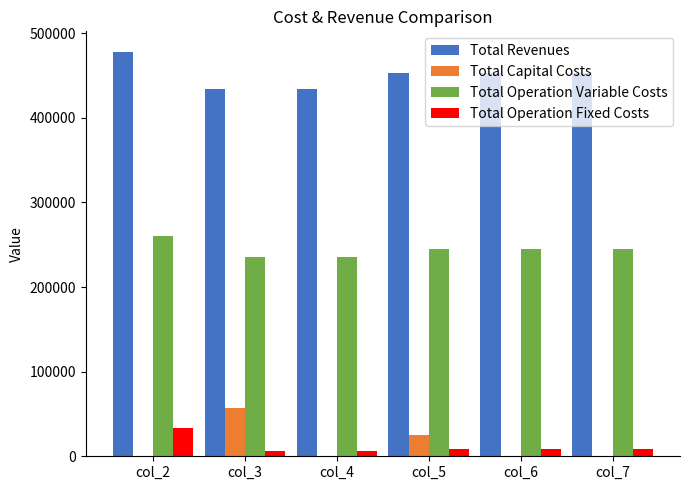

How many data points in Total Operation Variable Costs are above 245003?

3